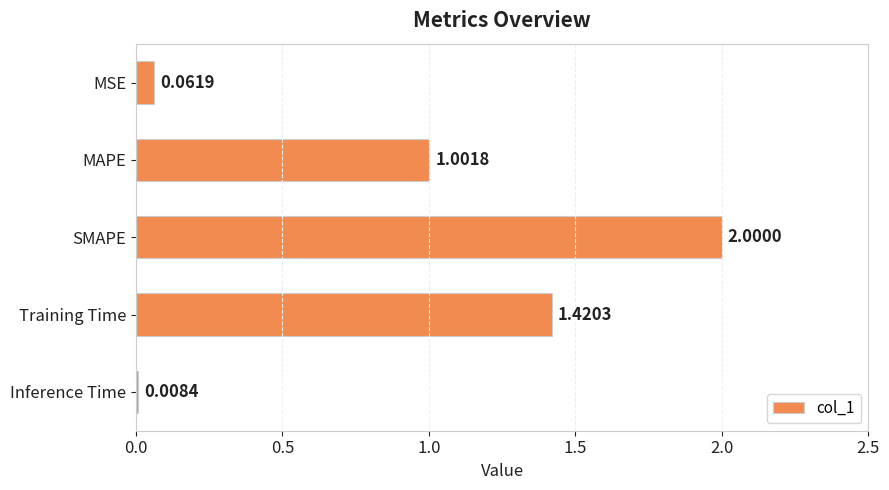

Rank the categories by value from highest to lowest.

SMAPE, Training Time, MAPE, MSE, Inference Time